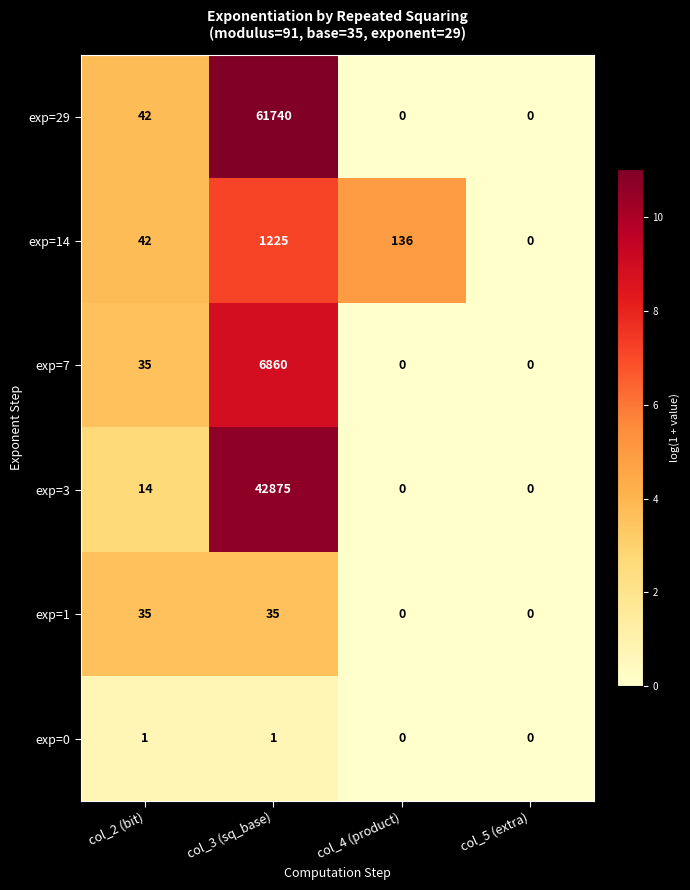

Reading left to right, what are all the values shown in this chart?

exp=29: 42	61740	0	0
exp=14: 42	1225	136	0
exp=7: 35	6860	0	0
exp=3: 14	42875	0	0
exp=1: 35	35	0	0
exp=0: 1	1	0	0